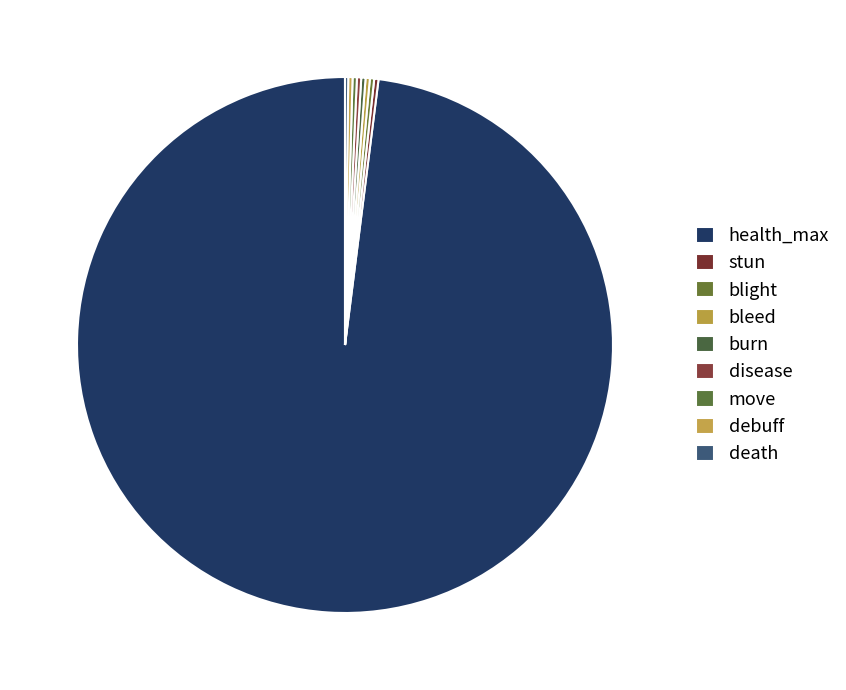

How much of the chart is everything except debuff?

99.7%